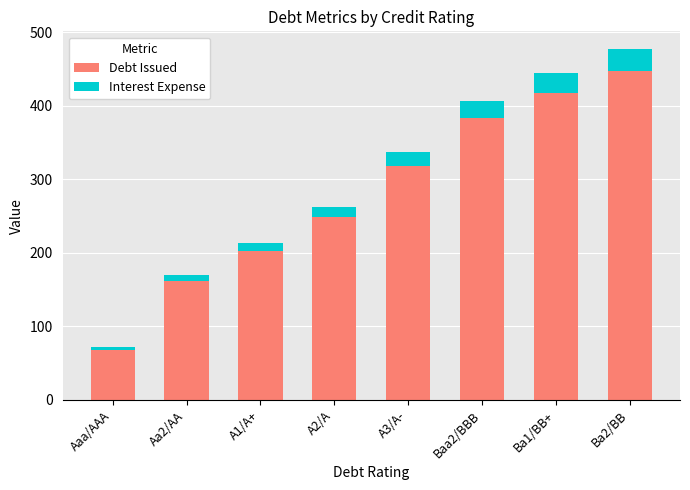

What is the difference between the Debt Issued values at Ba2/BB and A2/A?

198.1